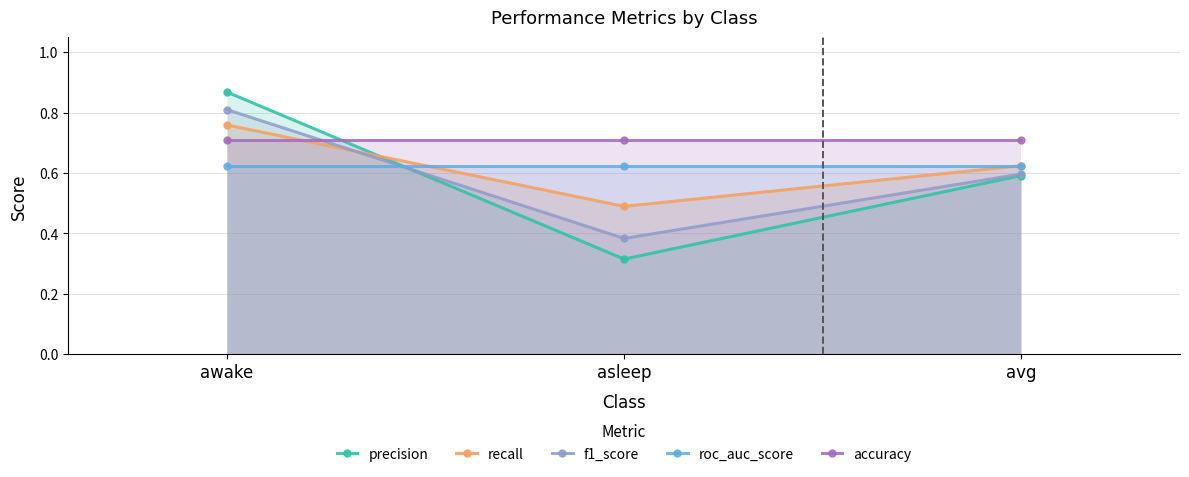

Which category has the highest value across all series?

awake